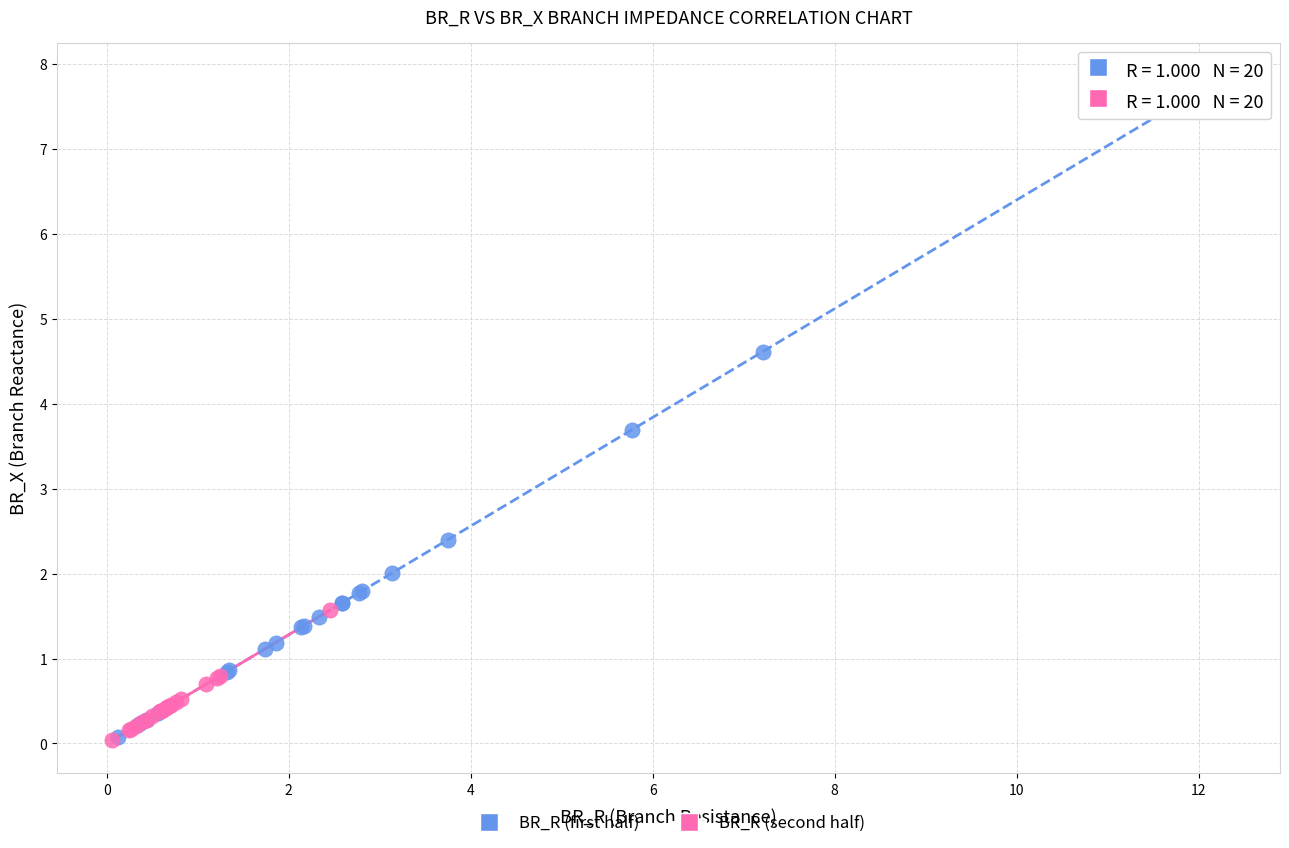

What are all the series names shown in the legend?

BR_R (first half), BR_R (second half)